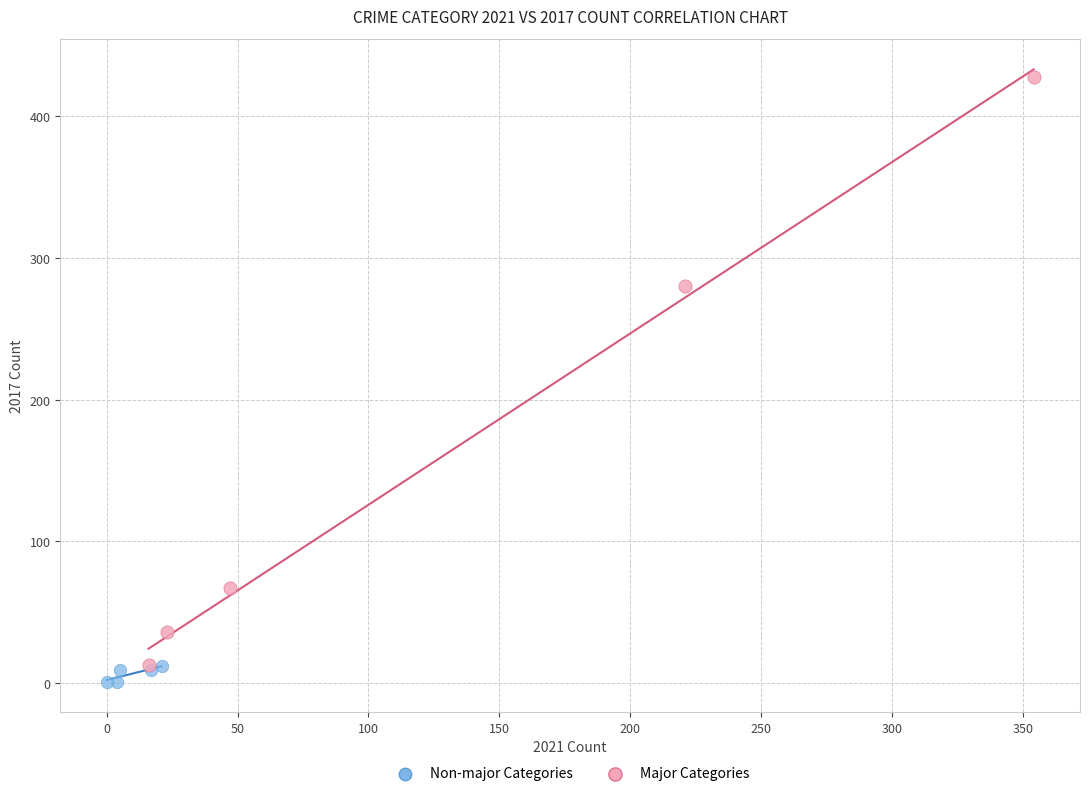

Which series contains the lowest Y value?

Non-major Categories